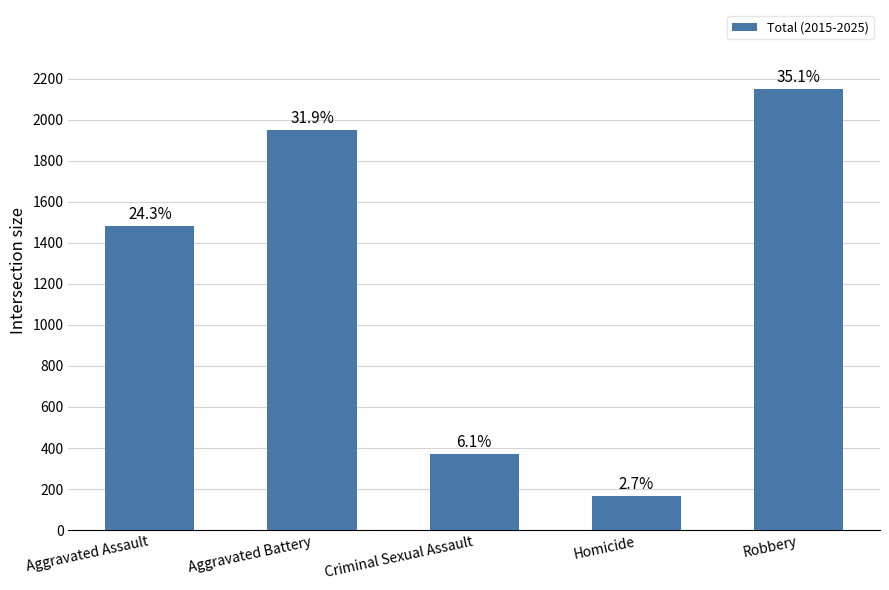

Rank the categories by value from highest to lowest.

Robbery, Aggravated Battery, Aggravated Assault, Criminal Sexual Assault, Homicide